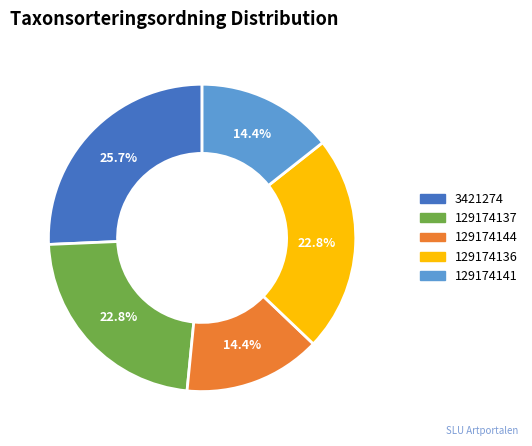

Is there a majority slice in this chart?

No